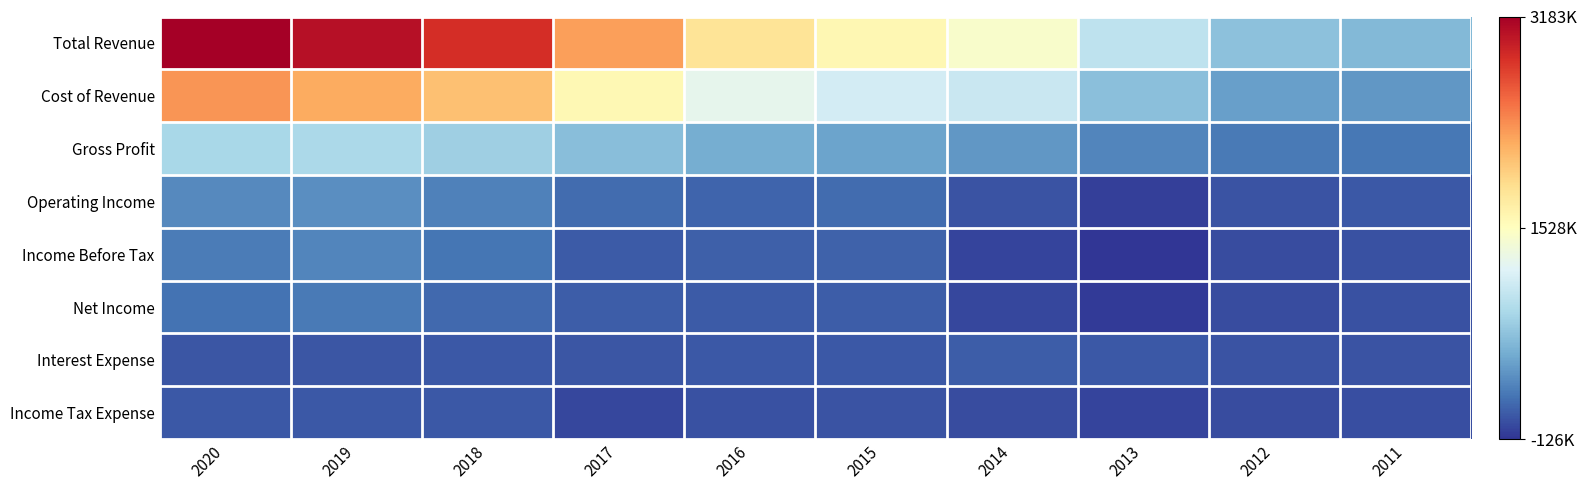

What is the difference between the highest and lowest values at 2013?

1117700